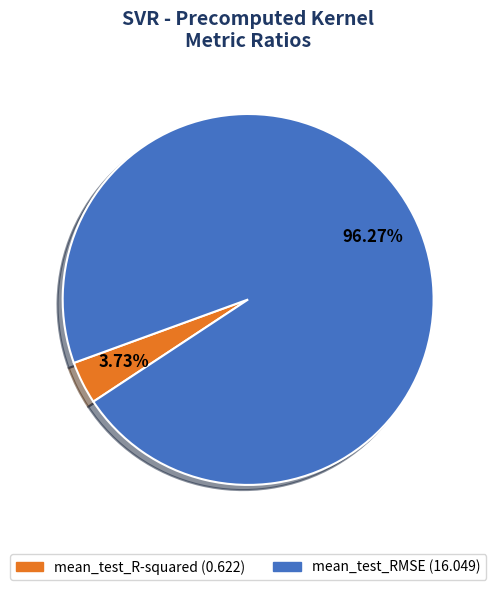

The mean_test_RMSE slice represents 96% of the pie. True or false?

True